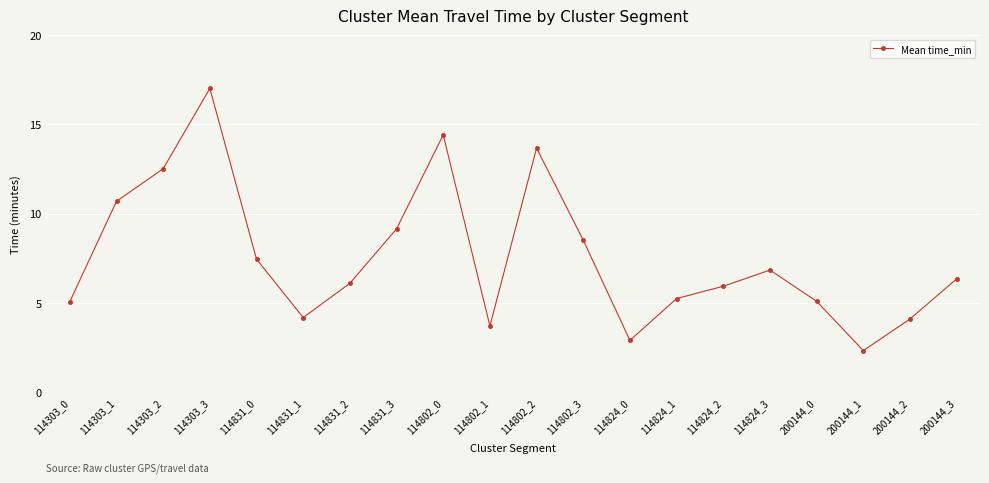

Which has a higher value, 114802_1 or 114303_1?

114303_1